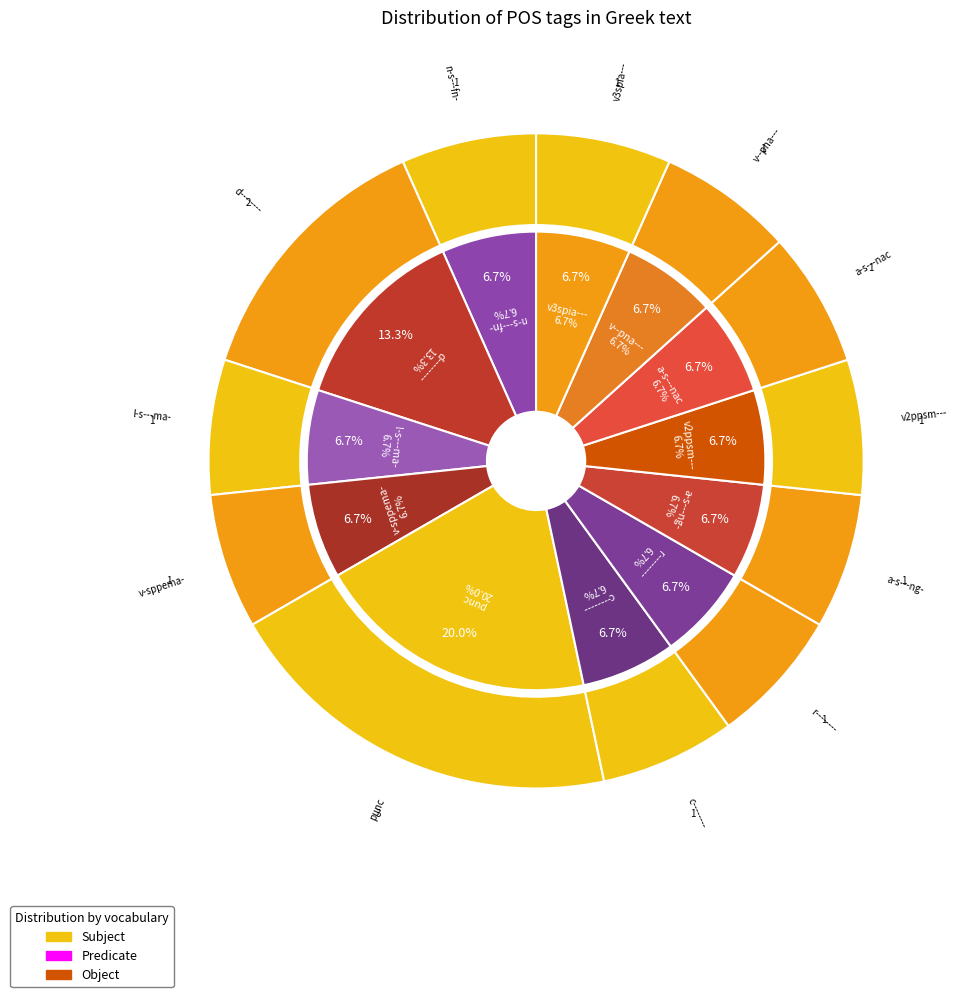

Is there any slice that represents more than half of the pie?

No